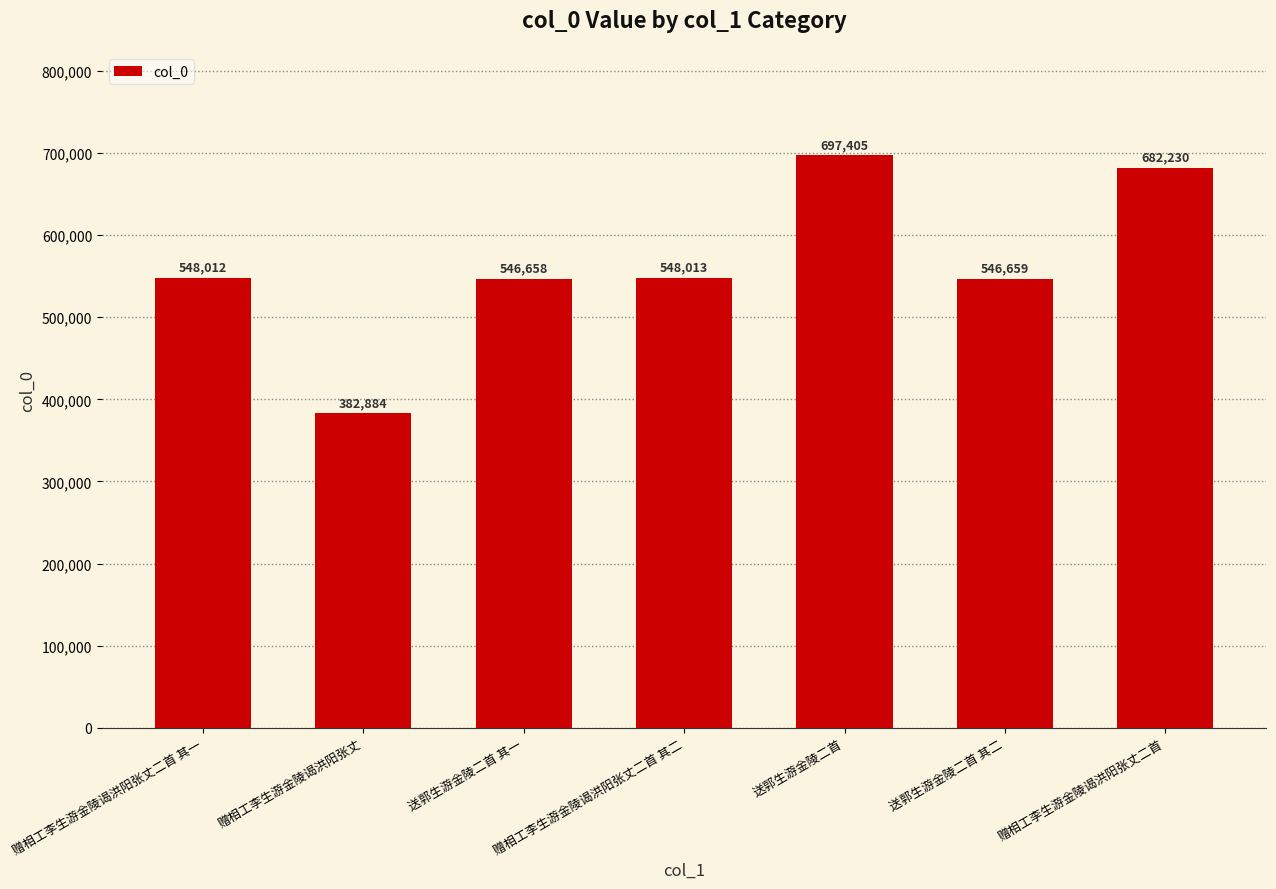

Which category has the highest value across all series?

送郭生游金陵二首